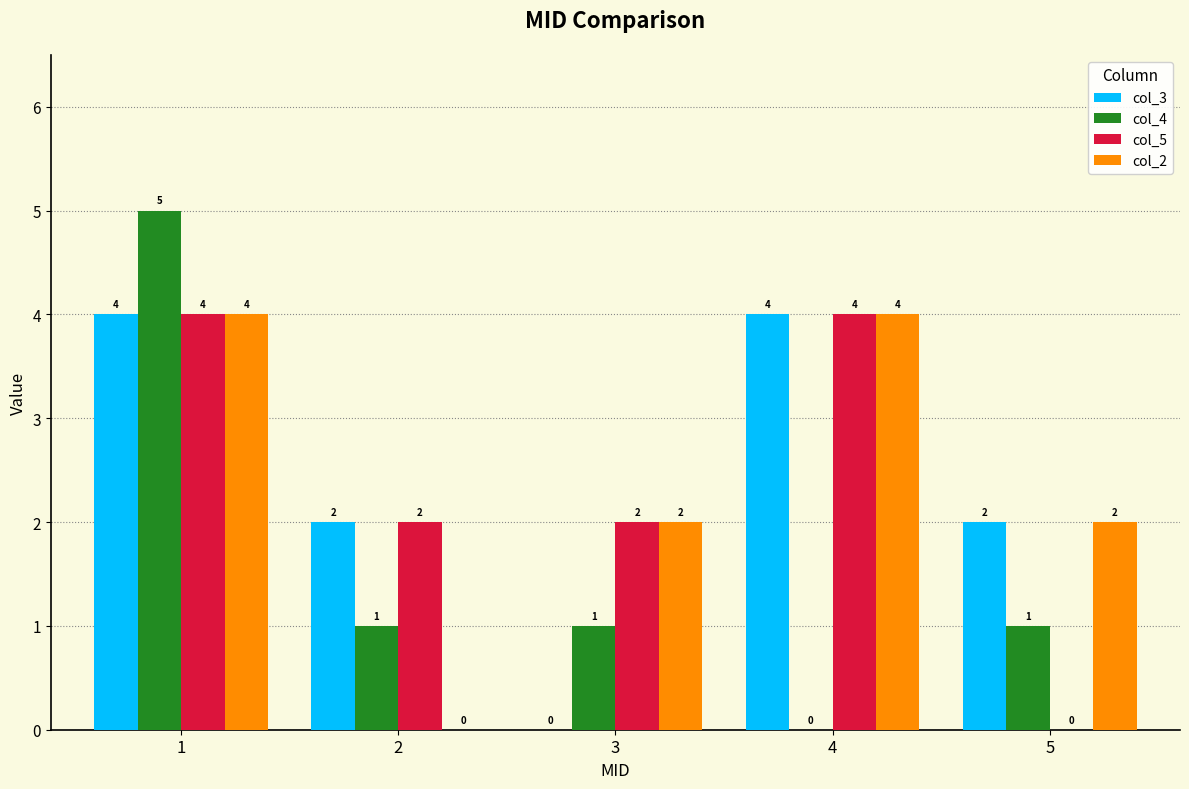

Count the col_2 values in the range 2 to 4.

4